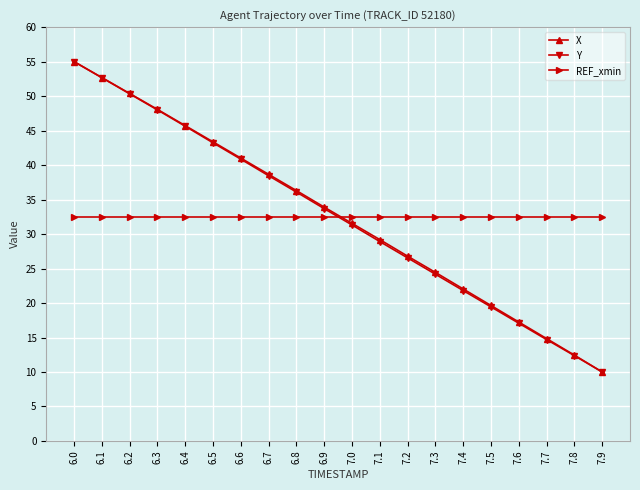

How many times do REF_xmin and X cross each other?

1